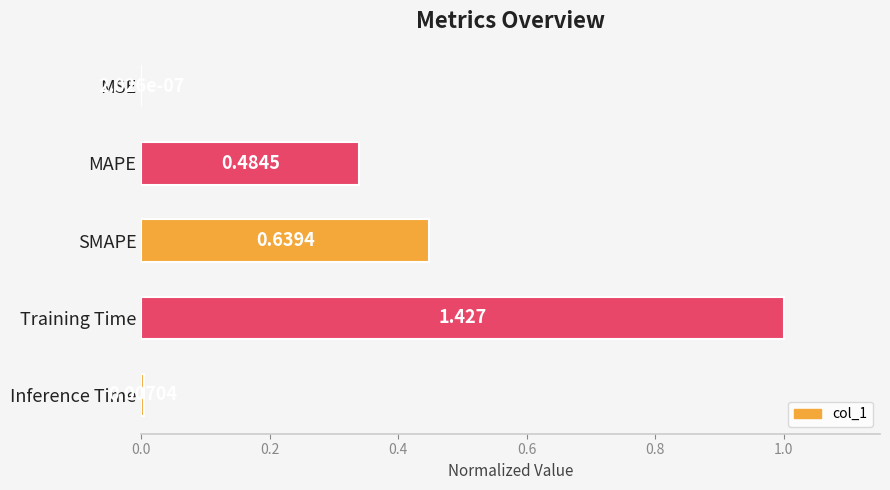

Which has a higher value, SMAPE or MAPE?

SMAPE